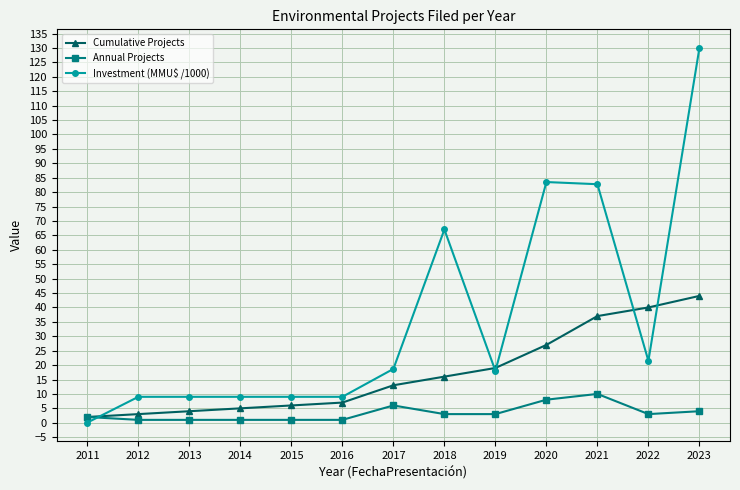

True or false: Investment (MMU$ /1000) has a value of 0.1 at 2011.

True